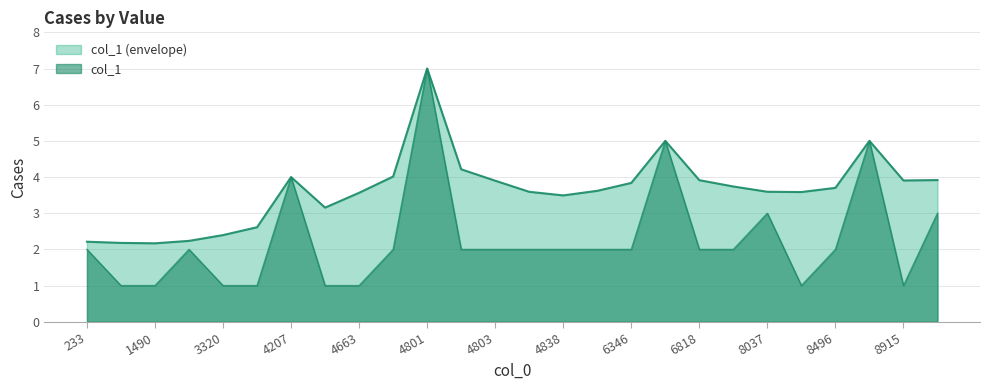

How many data points does each series have?

26